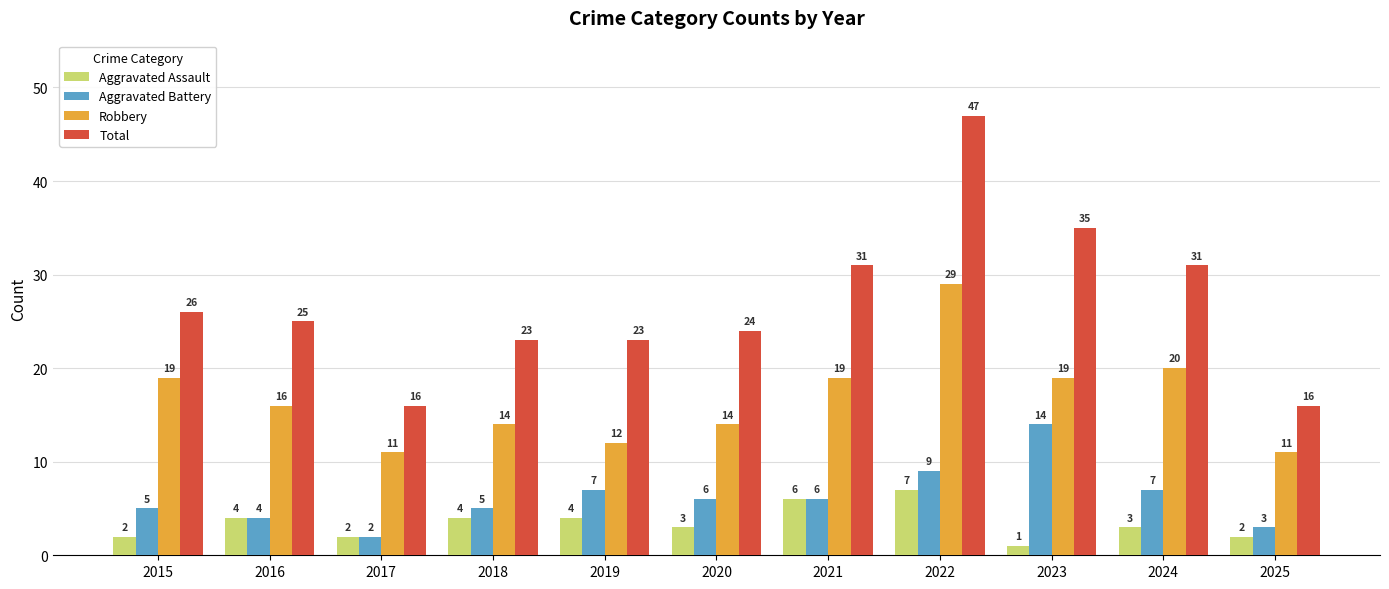

What is the approximate value of Aggravated Assault at 2021?

6